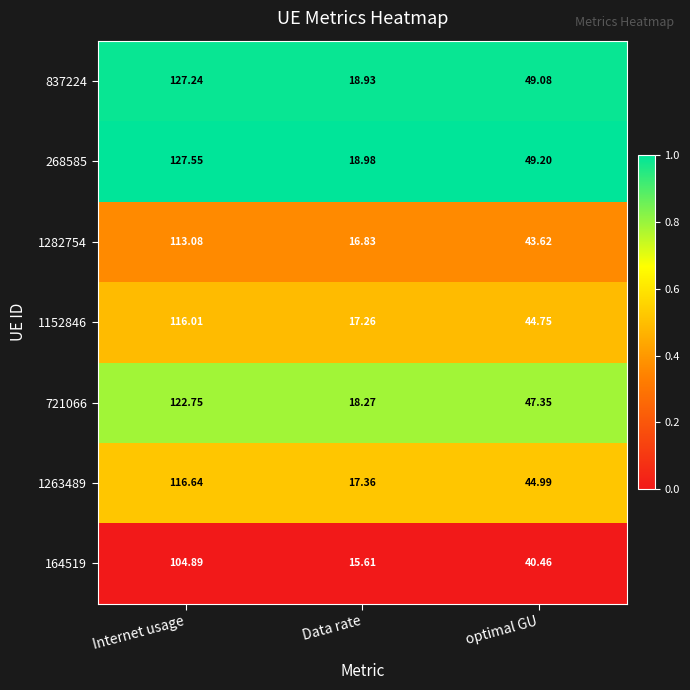

How many data points does each series have?

3